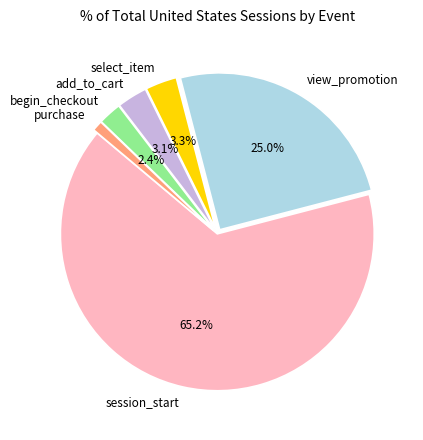

Which slice is the largest?

session_start